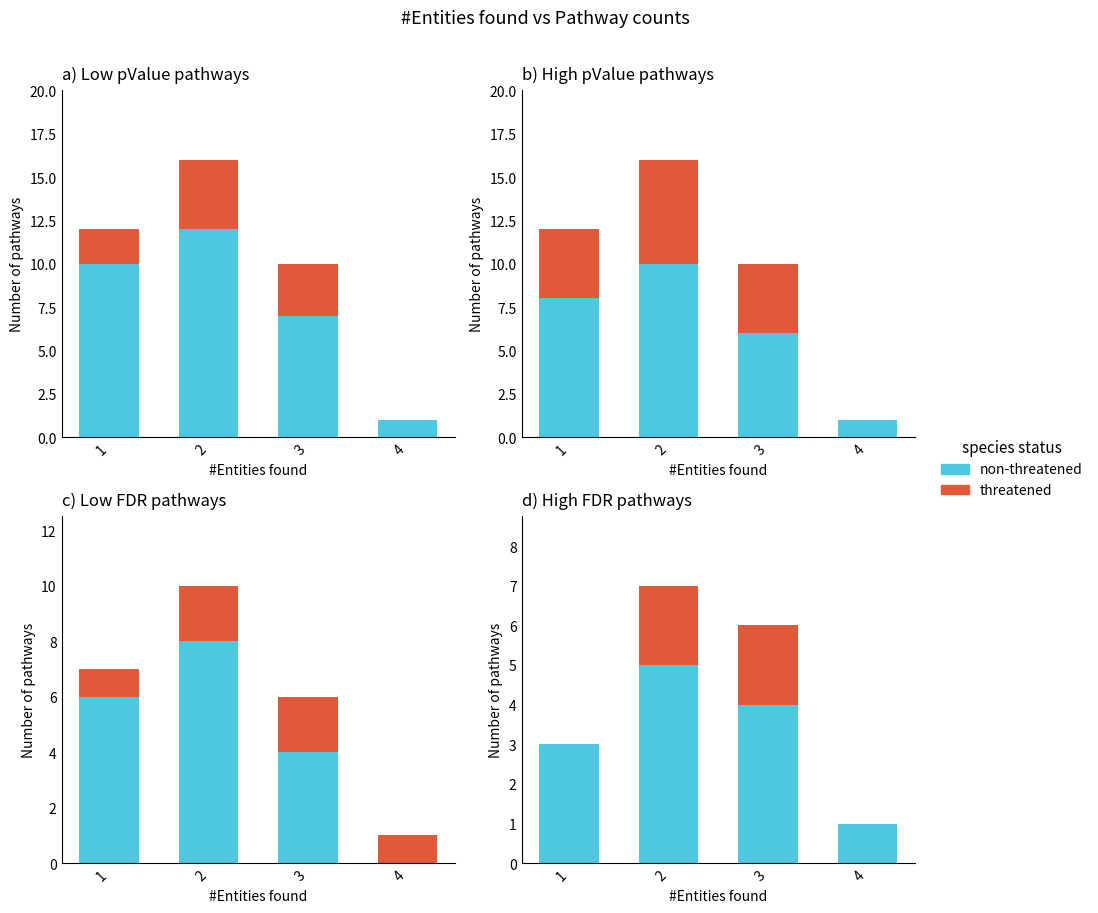

What is the difference between the highest and lowest values at 3?

2